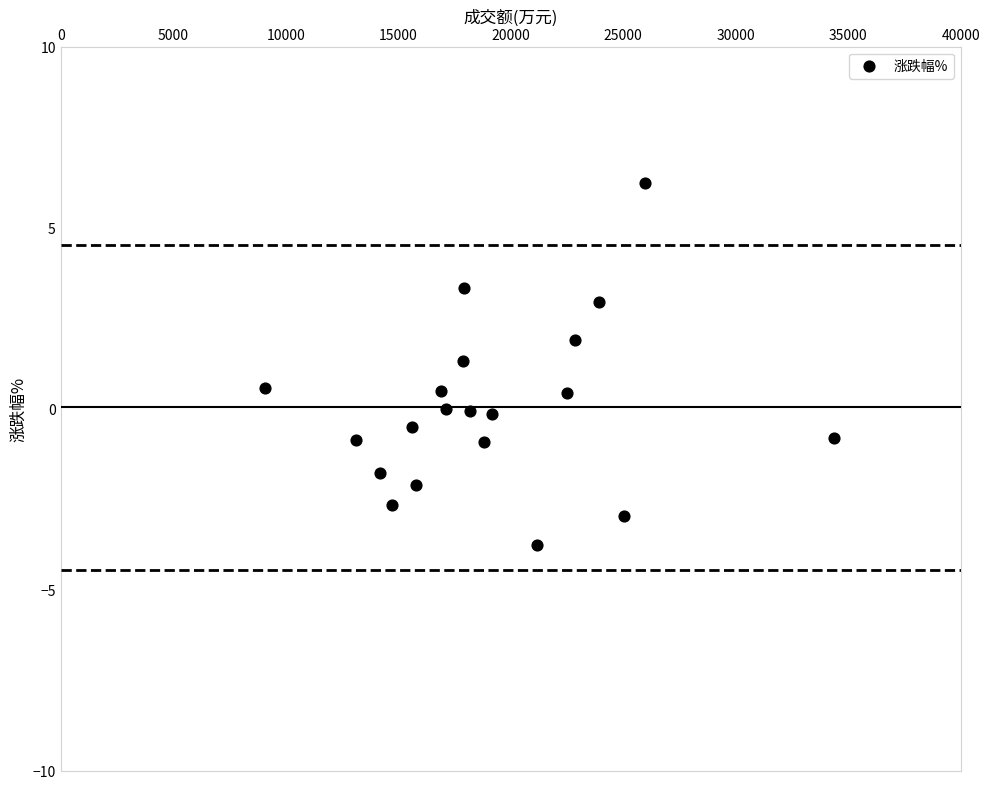

What is the range of Y values (max minus min)?

10.0